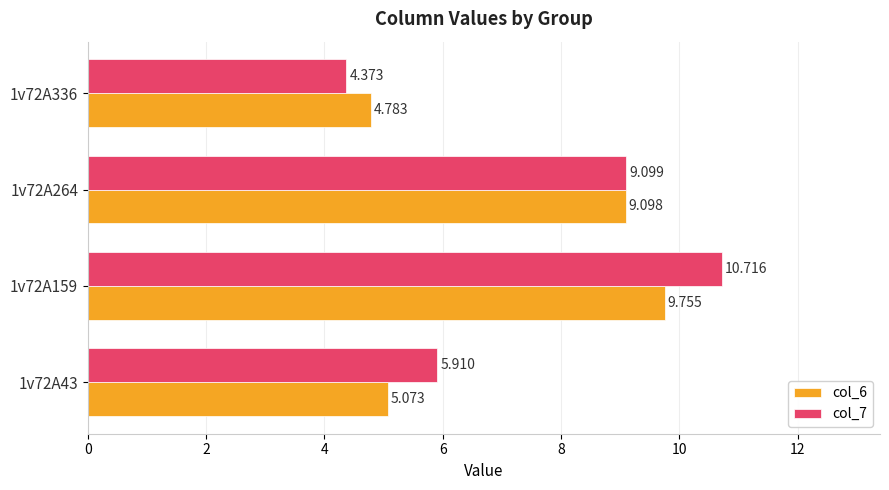

Is the value of col_7 at 1v72A43 greater than the value of col_6 at 1v72A336?

Yes